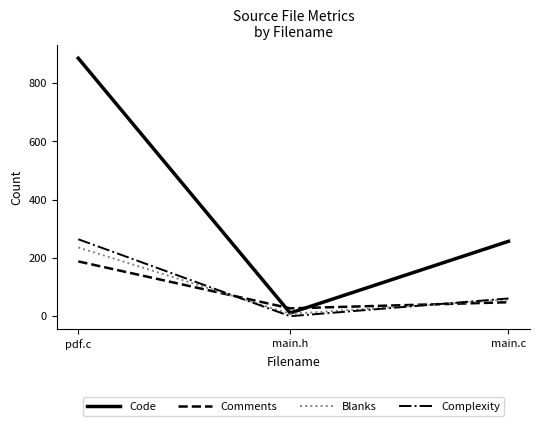

Count the number of data series in this chart.

4